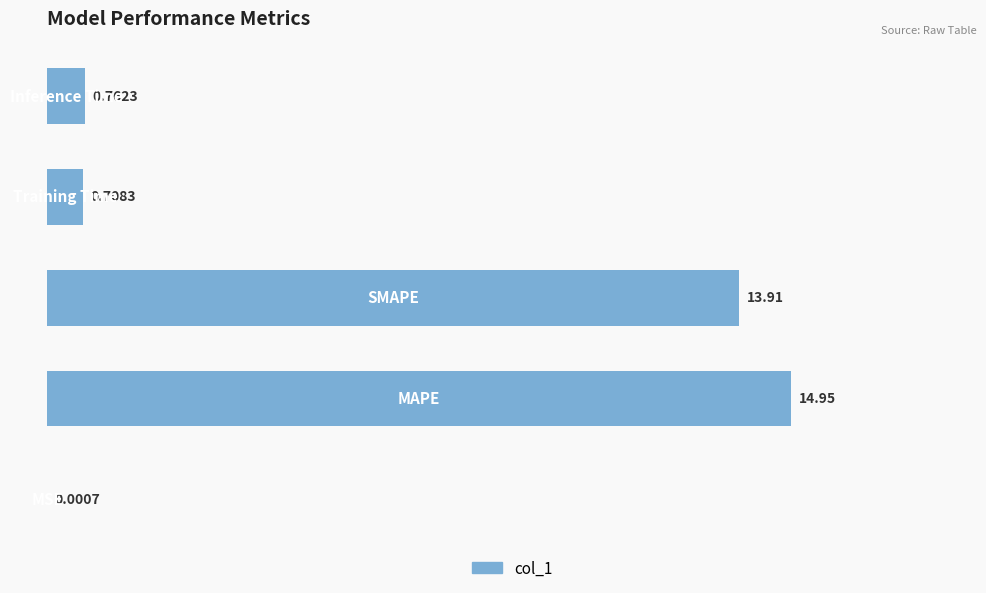

What is the sum of all values?

30.3